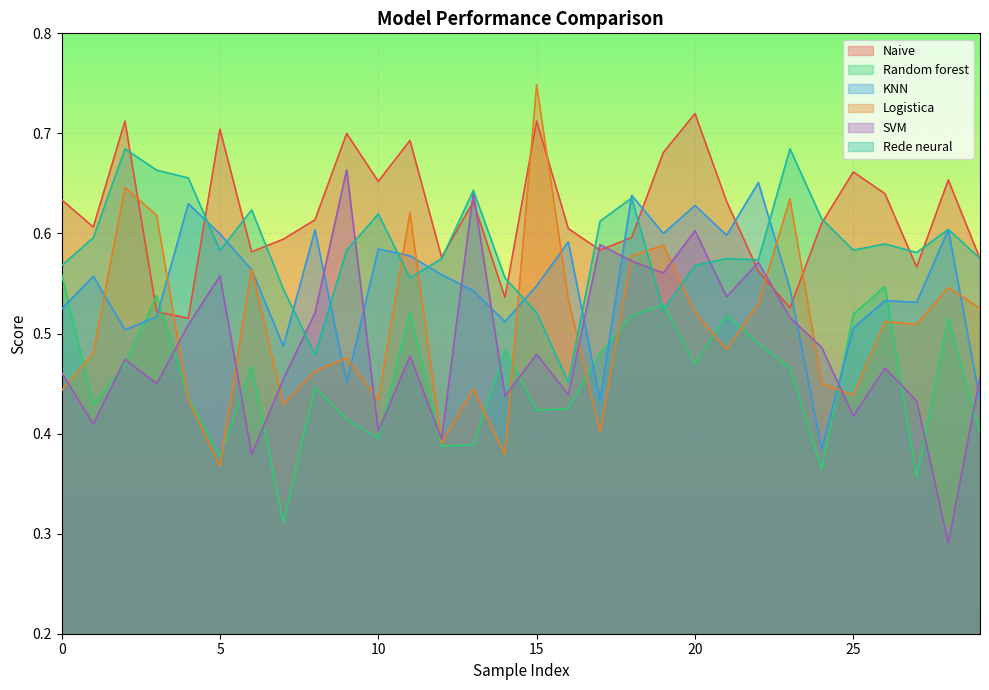

After their last crossing, which series has the higher values: SVM or Random forest?

SVM